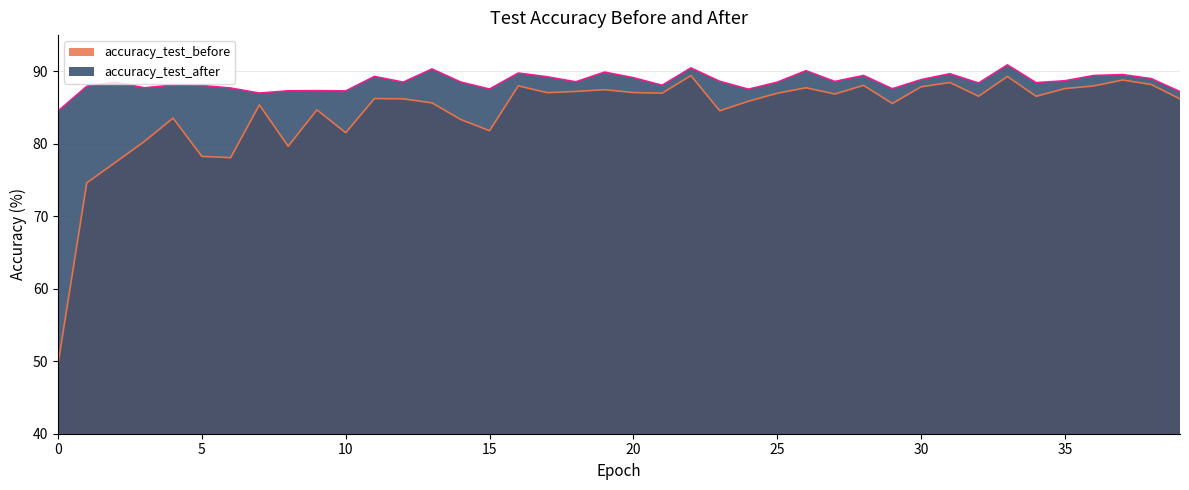

Reading left to right, transcribe all the data shown in this chart.

accuracy_test_before: 0=49.6	1=74.6	2=77.5	3=80.3	4=83.5	5=78.3	6=78.1	7=85.4	8=79.7	9=84.7	10=81.5	11=86.2	12=86.2	13=85.6	14=83.4	15=81.8	16=88.0	17=87.1	18=87.2	19=87.5	20=87.1	21=87.0	22=89.4	23=84.6	24=85.9	25=87.0	26=87.7	27=86.9	28=88.1	29=85.6	30=87.9	31=88.5	32=86.6	33=89.3	34=86.6	35=87.6	36=88.0	37=88.8	38=88.2	39=86.2
accuracy_test_after: 0=84.5	1=88.0	2=88.5	3=87.8	4=88.1	5=88.1	6=87.7	7=87.0	8=87.3	9=87.4	10=87.3	11=89.3	12=88.5	13=90.3	14=88.5	15=87.6	16=89.8	17=89.3	18=88.6	19=89.9	20=89.1	21=88.1	22=90.5	23=88.7	24=87.6	25=88.5	26=90.1	27=88.6	28=89.5	29=87.6	30=88.9	31=89.7	32=88.4	33=90.9	34=88.5	35=88.7	36=89.4	37=89.6	38=89.0	39=87.2